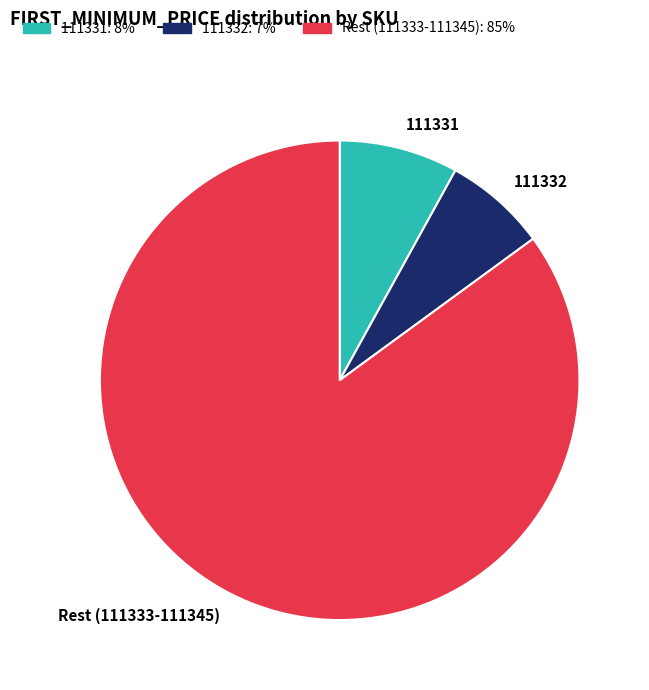

Count the number of slices in the pie.

3